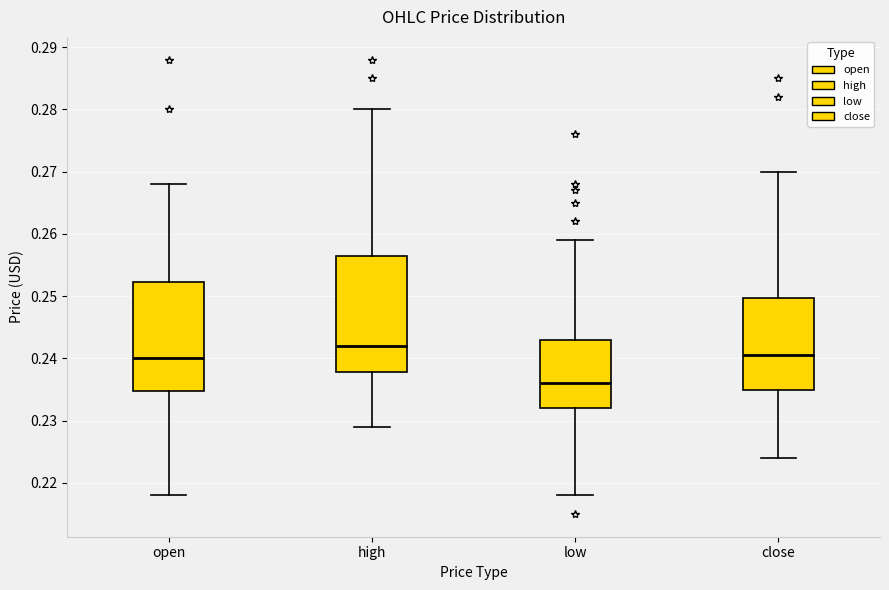

Reading left to right, read every box against the y-axis: the position of its median line, the range the box covers, and the ends of its whiskers. The values are not printed on the chart, so give them approximately, as read against the axis.

open: median 0.240, box 0.235 to 0.252, whiskers 0.218 to 0.268
high: median 0.242, box 0.238 to 0.257, whiskers 0.229 to 0.280
low: median 0.236, box 0.232 to 0.243, whiskers 0.218 to 0.259
close: median 0.241, box 0.235 to 0.250, whiskers 0.224 to 0.270